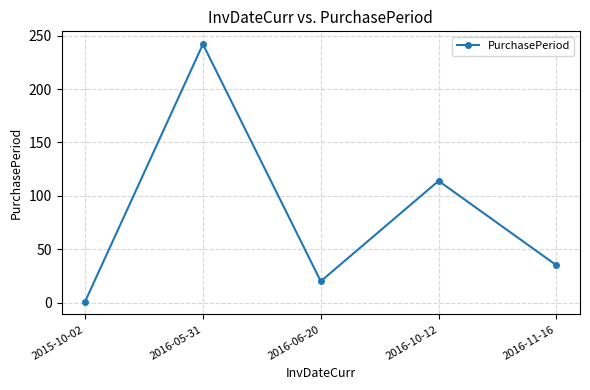

How many points are higher than both their immediate neighbors (excluding endpoints)?

2